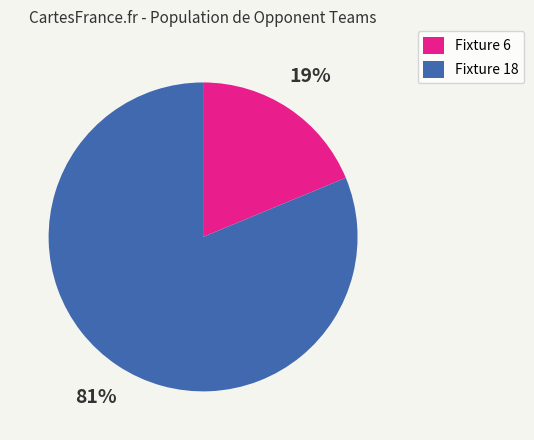

To the nearest percent, what is the average slice percentage?

50%